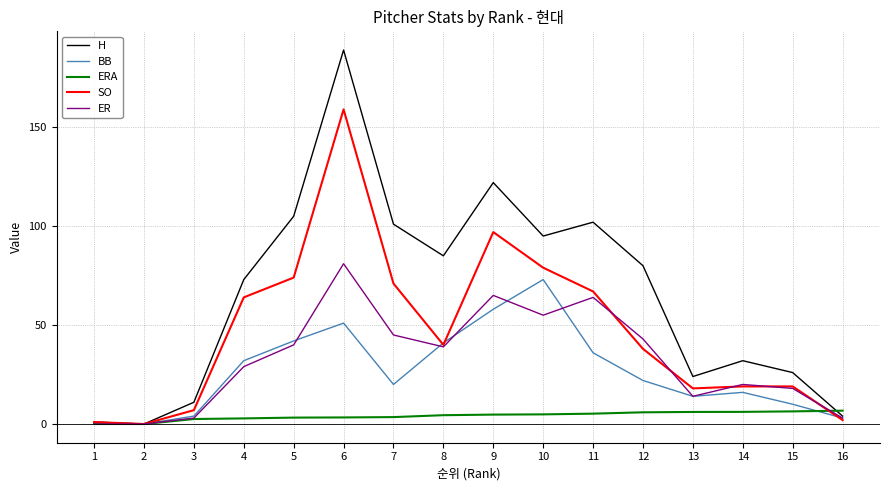

Which label corresponds to the largest value in the chart?

6